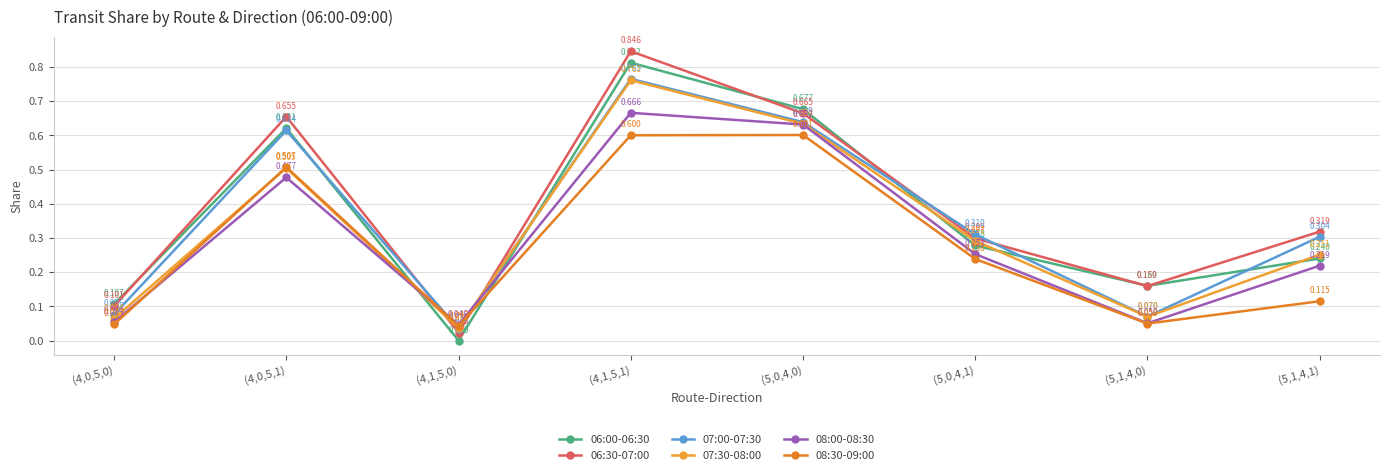

How many data points does each series have?

8